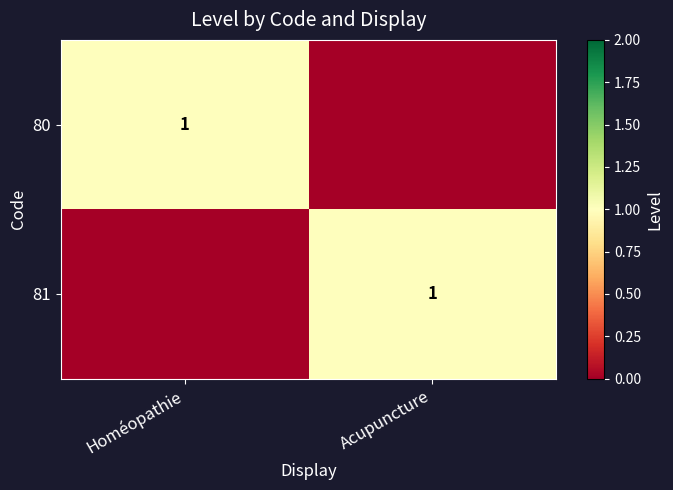

The value of 80 at Homéopathie is 0. True or false?

False